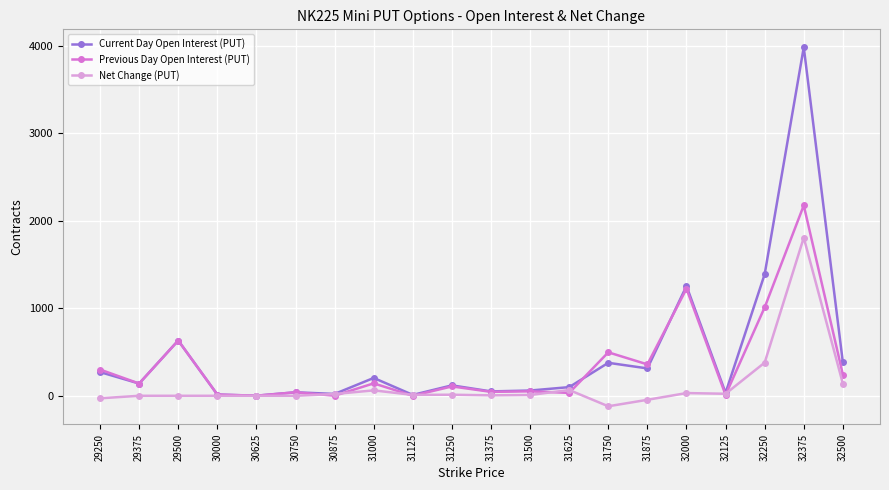

At which label does Previous Day Open Interest (PUT) first exceed 140?

29250